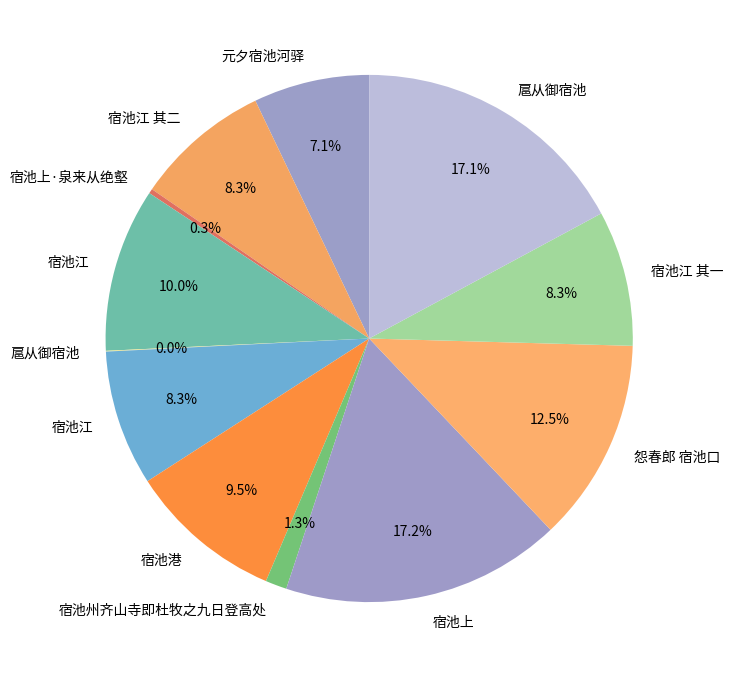

How many slices are in this pie chart?

12